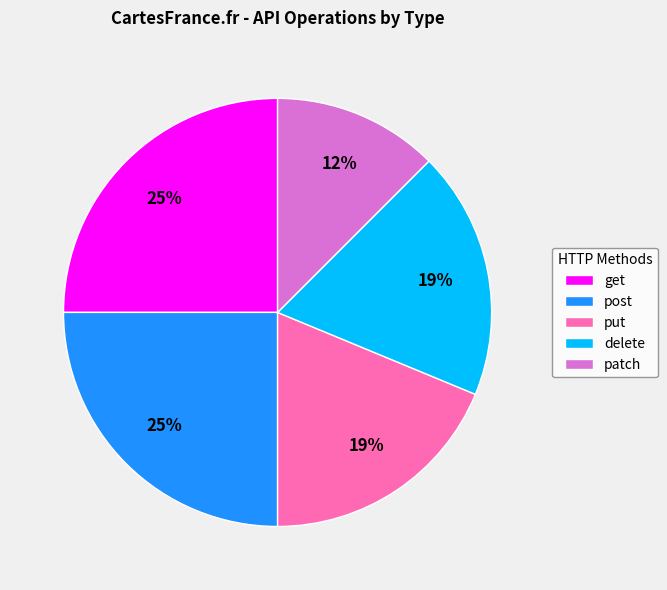

To the nearest percent, what portion does delete represent?

19%